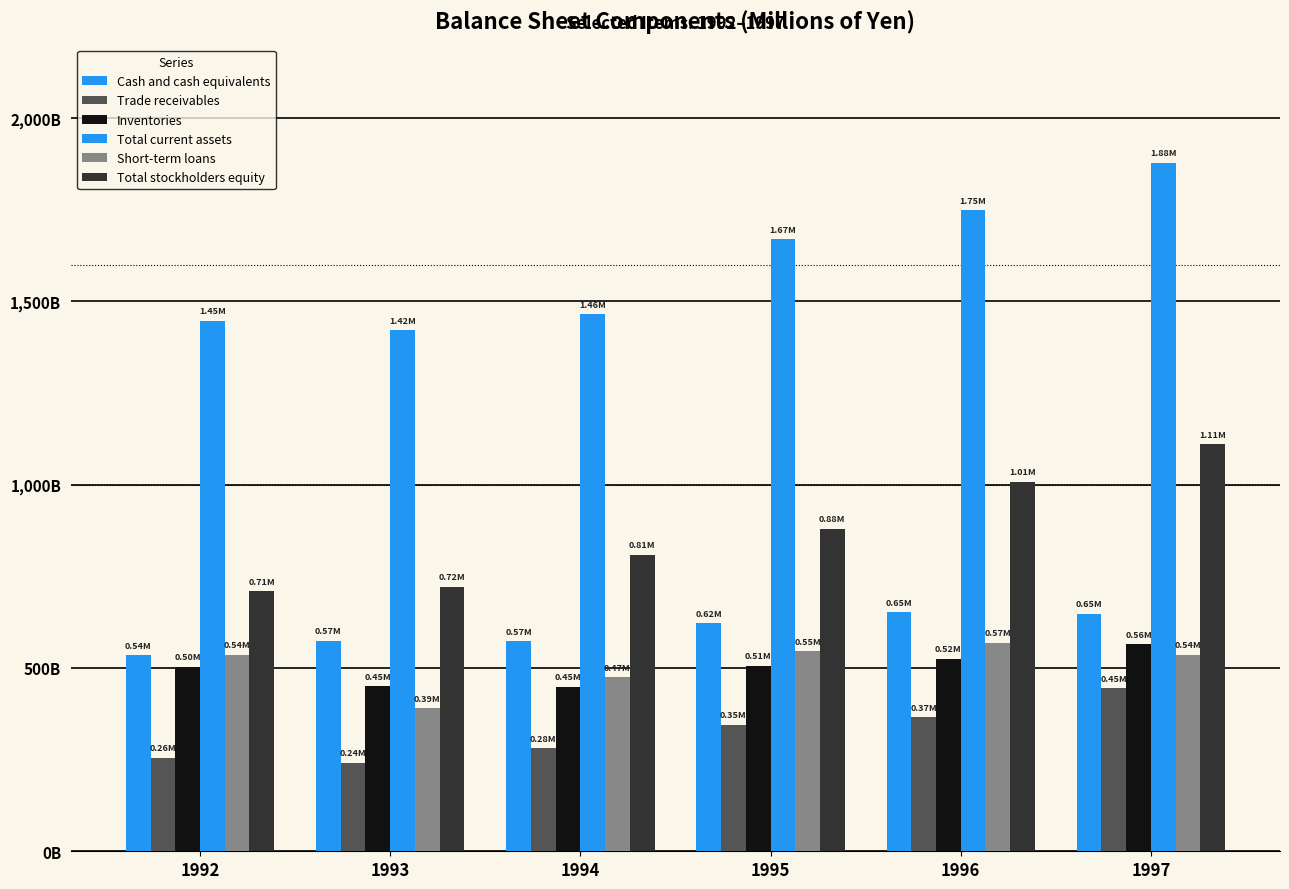

What is the value of the Trade receivables bar at the 1st from the left?

255393